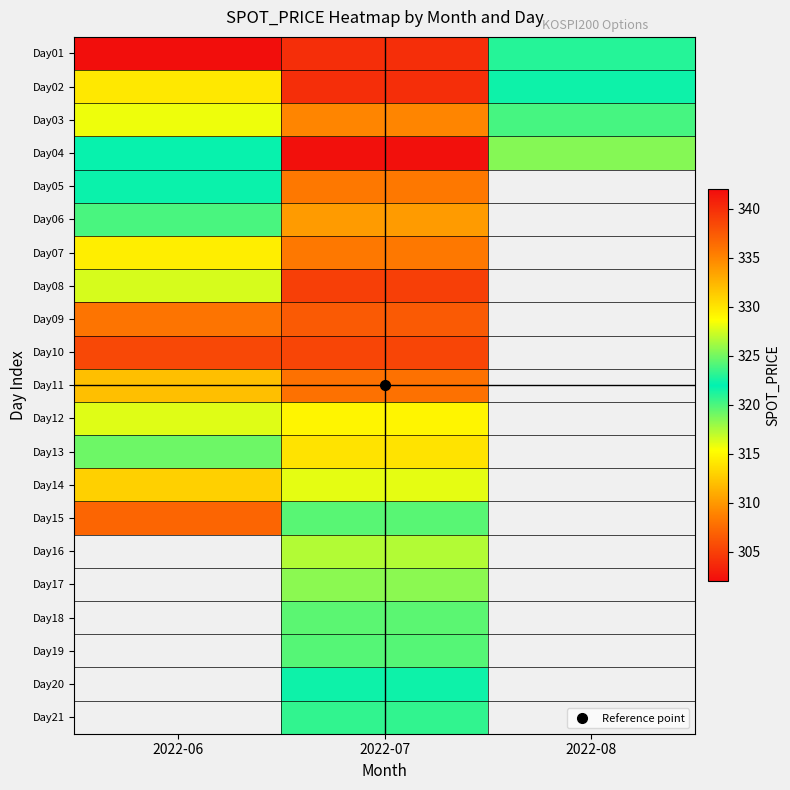

List the labels in order of Day16 value, smallest first.

2022-06, 2022-07, 2022-08